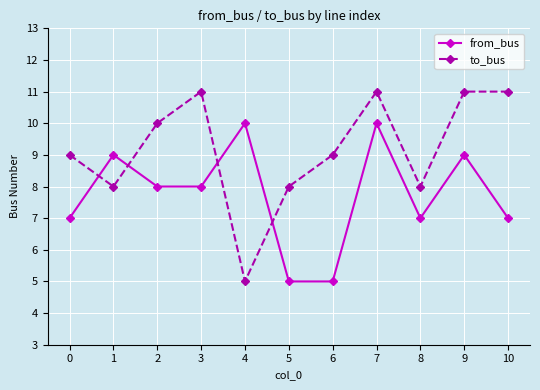

List the series in order of their peak value, lowest first.

from_bus, to_bus